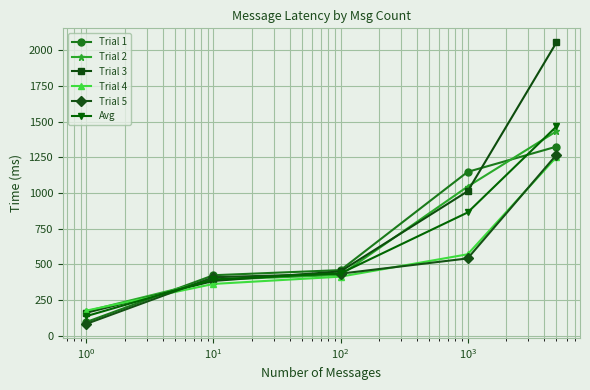

What is the average value of the Trial 5 series?

546.8